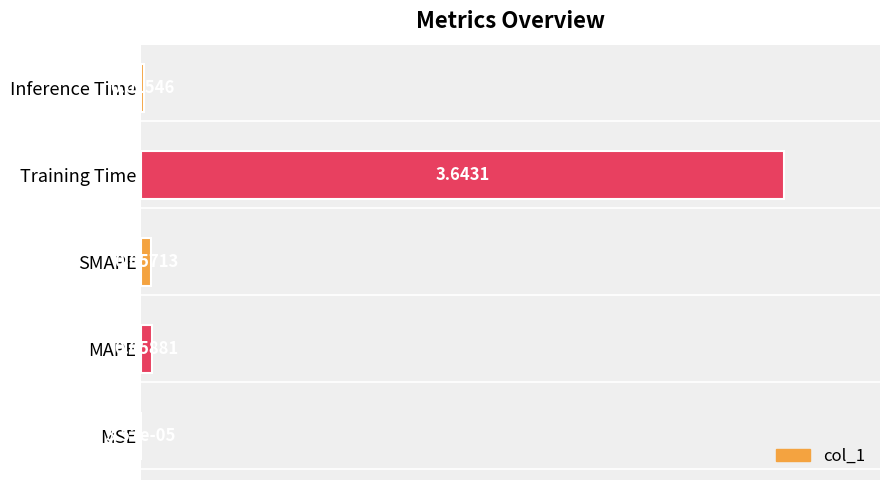

Between MSE and SMAPE, which is larger?

SMAPE